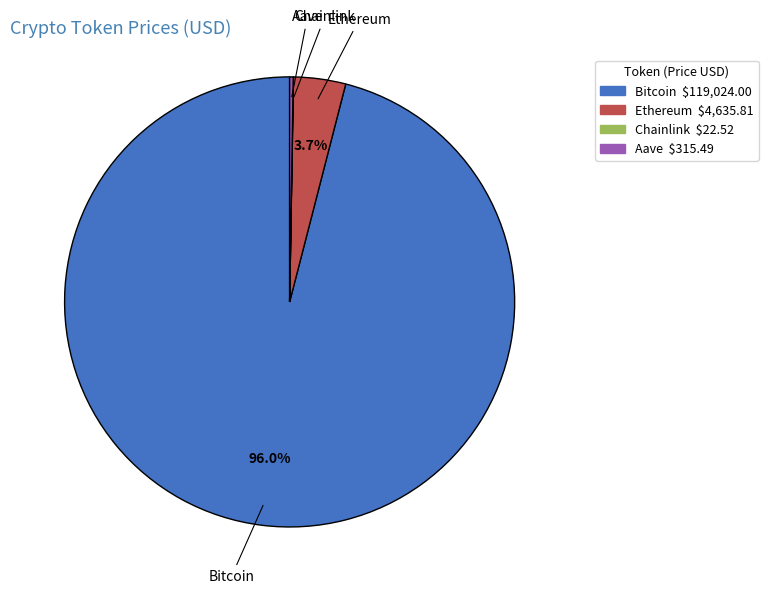

Is there a majority slice in this chart?

Yes